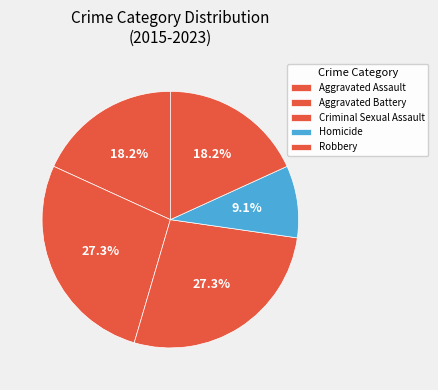

How many slices are in this pie chart?

5